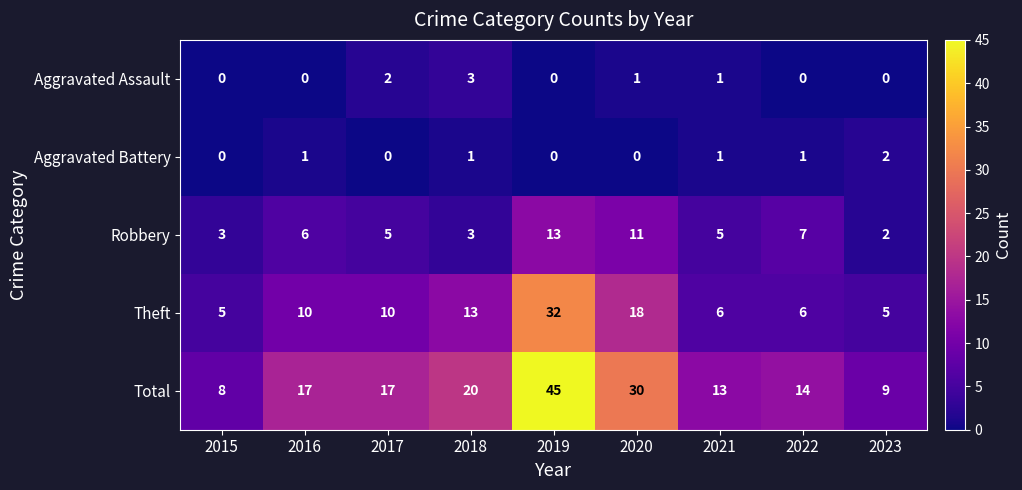

Which series changed the most between 2017 and 2023?

Total